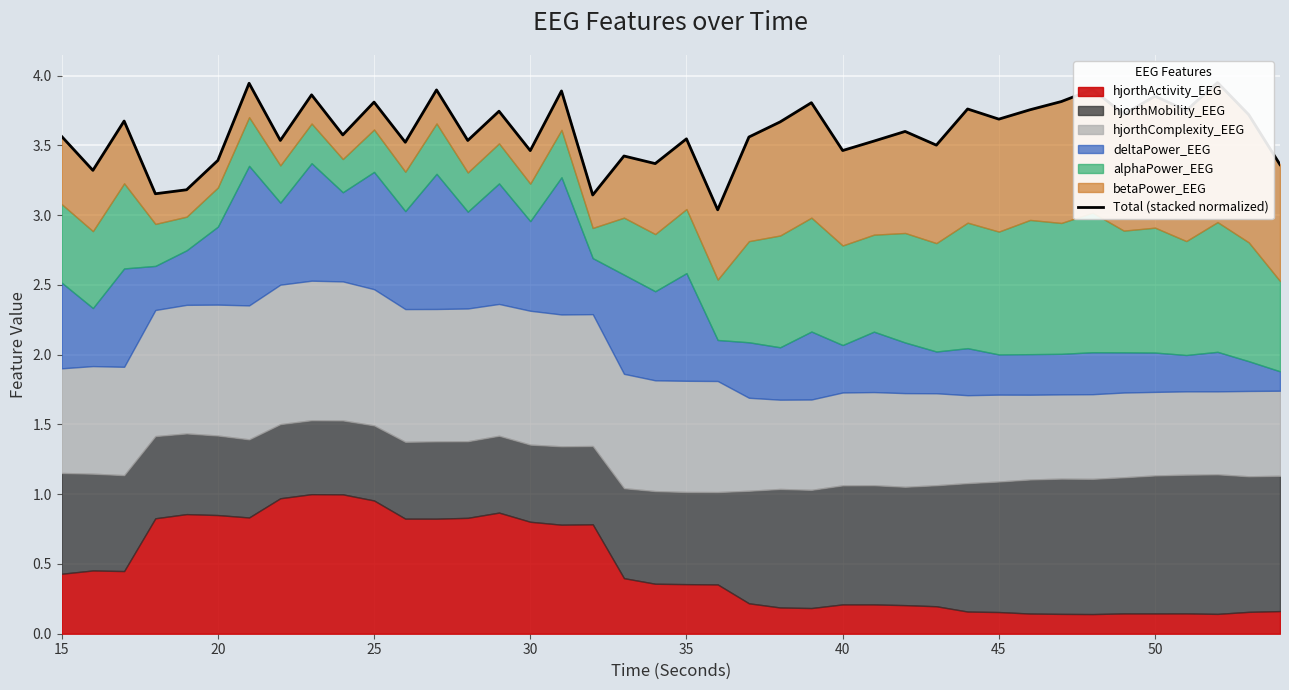

Does the chart display data point markers on the line(s)?

No